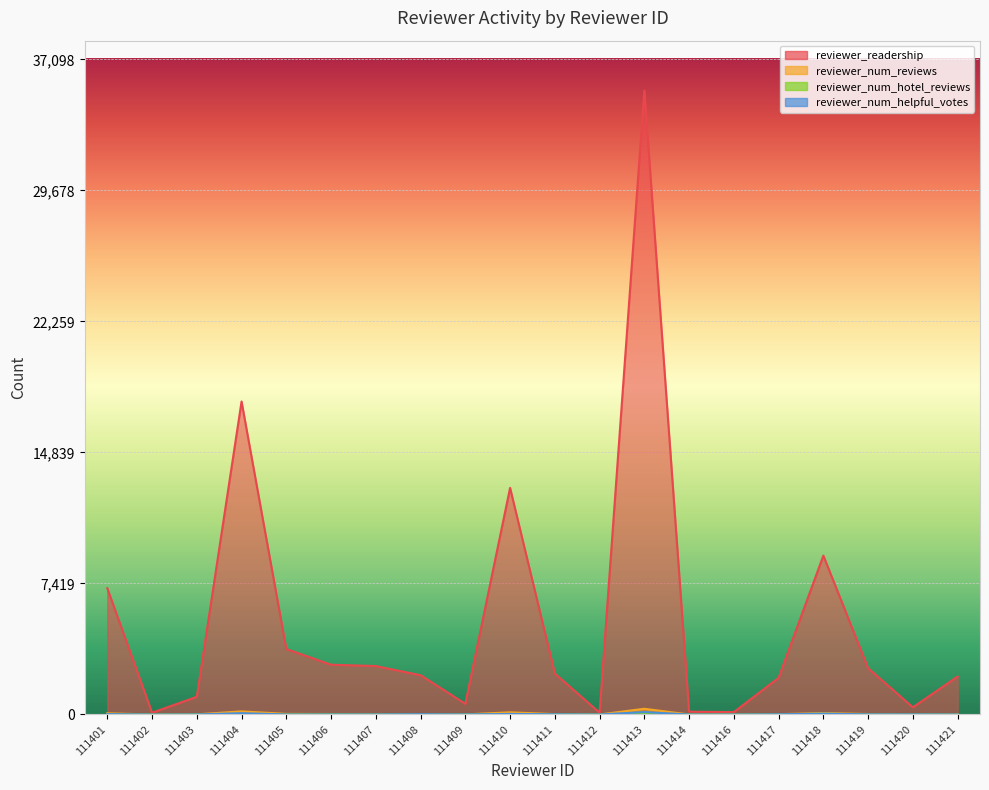

At which label does reviewer_num_reviews reach its minimum?

111402